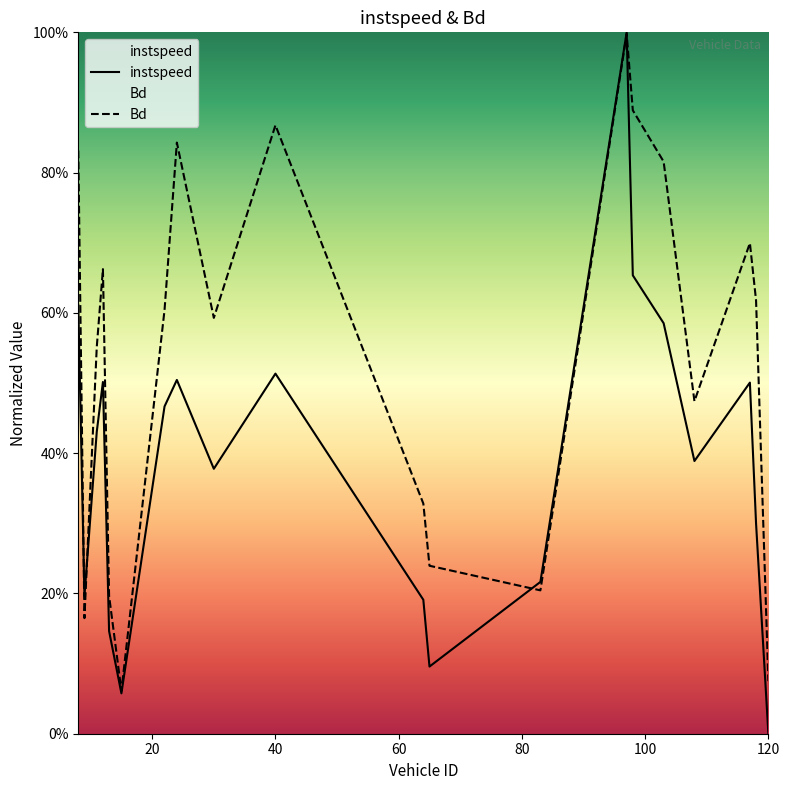

Does the chart display data point markers on the line(s)?

No